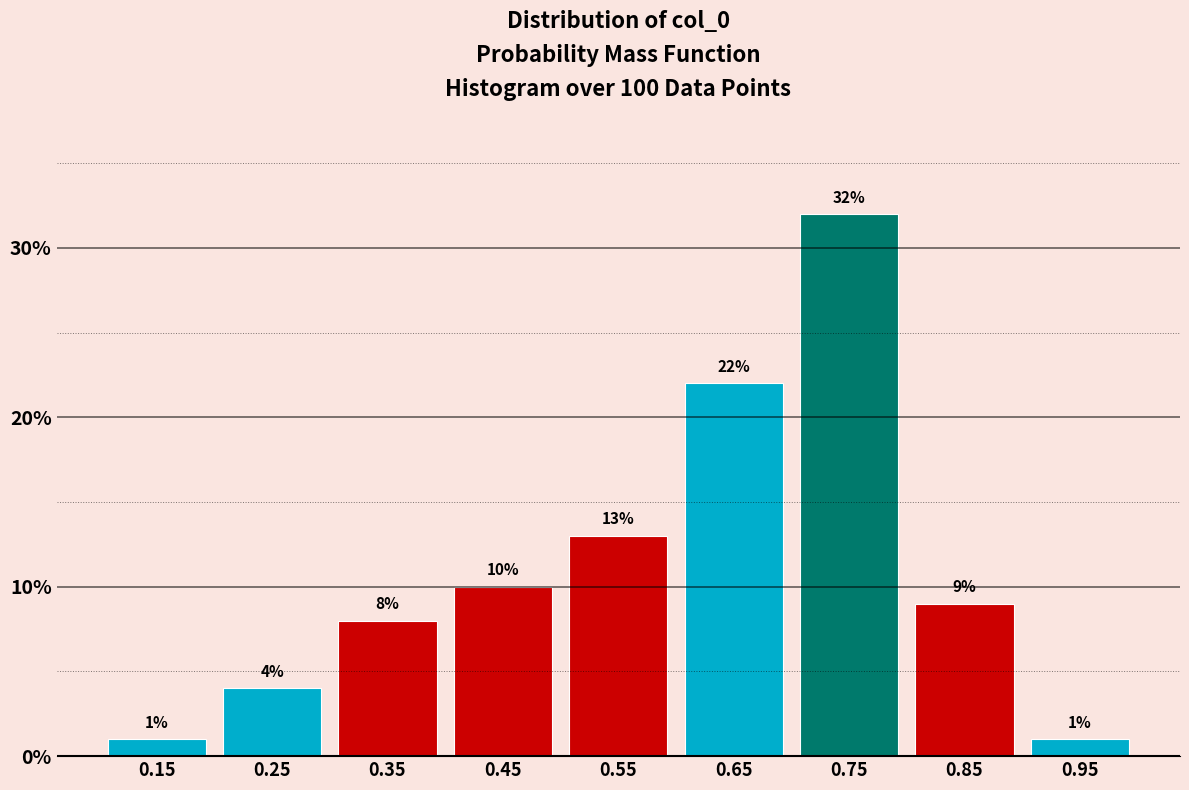

Reading left to right, list every bar in this chart as the range it spans on the x-axis followed by its height.

0.1 to 0.2: 1
0.2 to 0.3: 4
0.3 to 0.4: 8
0.4 to 0.5: 10
0.5 to 0.6: 13
0.6 to 0.7: 22
0.7 to 0.8: 32
0.8 to 0.9: 9
0.9 to 1.0: 1